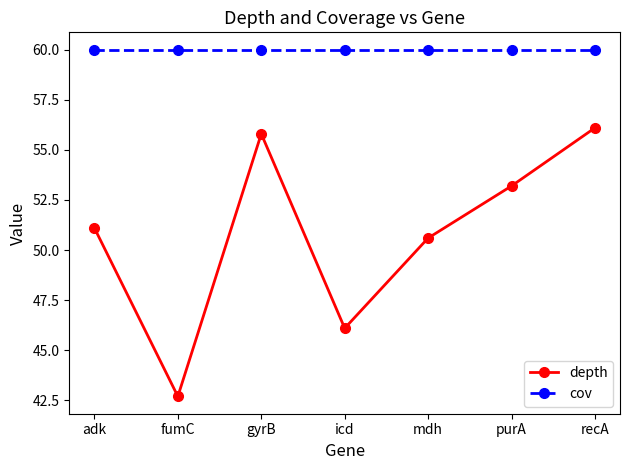

Is it true that depth equals 14.1 at purA?

False